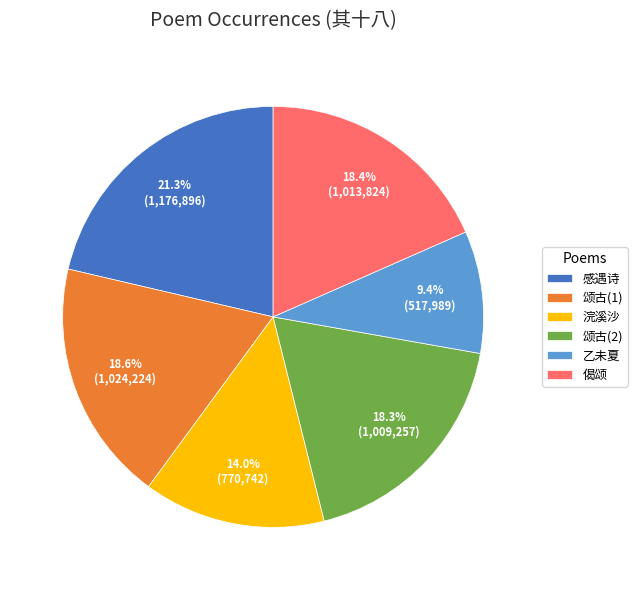

Approximately how many times larger is the value at 颂古(2) compared to 乙未夏?

1.9